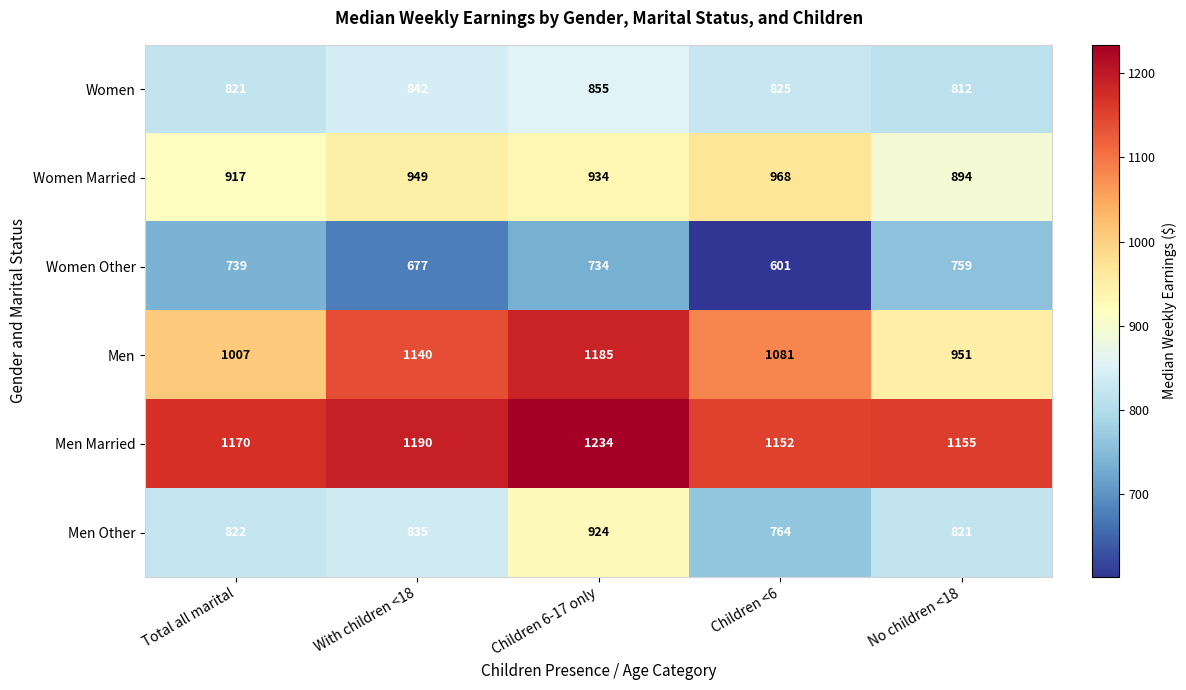

What is the spread (max minus min) of values at Children 6-17 only?

500